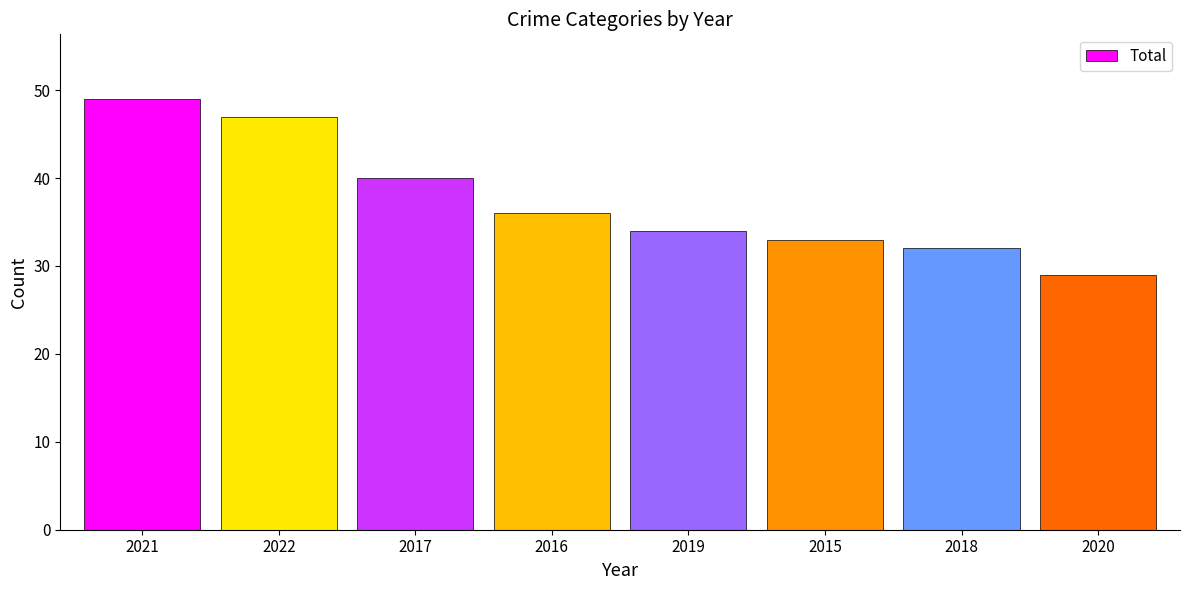

What is the difference between the maximum and minimum values?

20